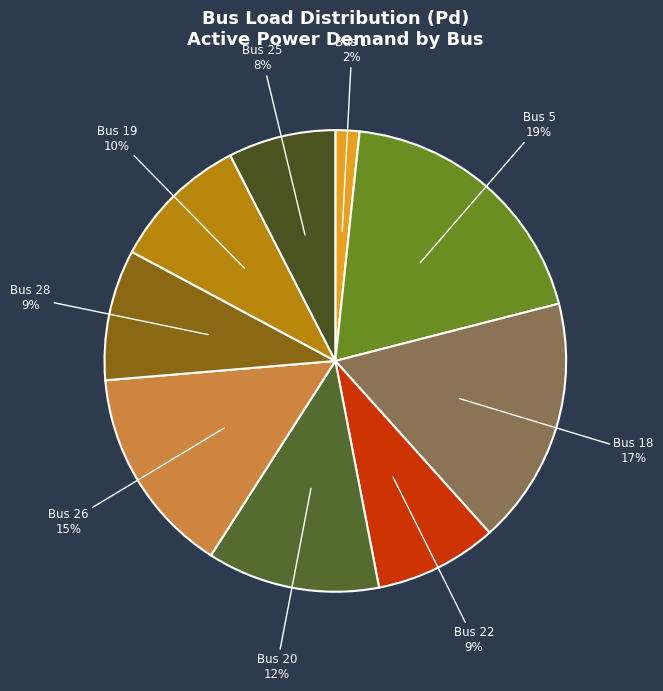

What percentage is the Bus 28 slice, to the nearest percent?

9%